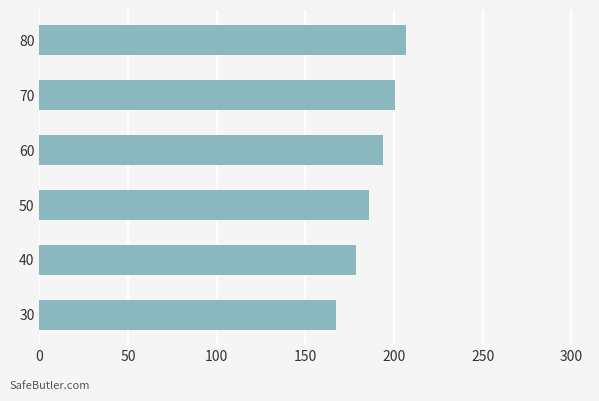

Is it true that the value at 30 is 35.3?

False